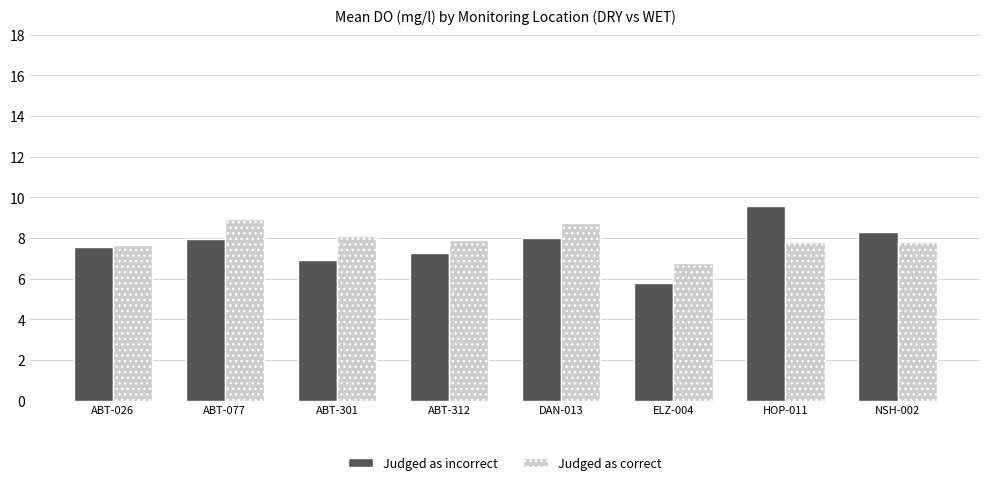

What is the minimum value for Judged as incorrect?

5.8